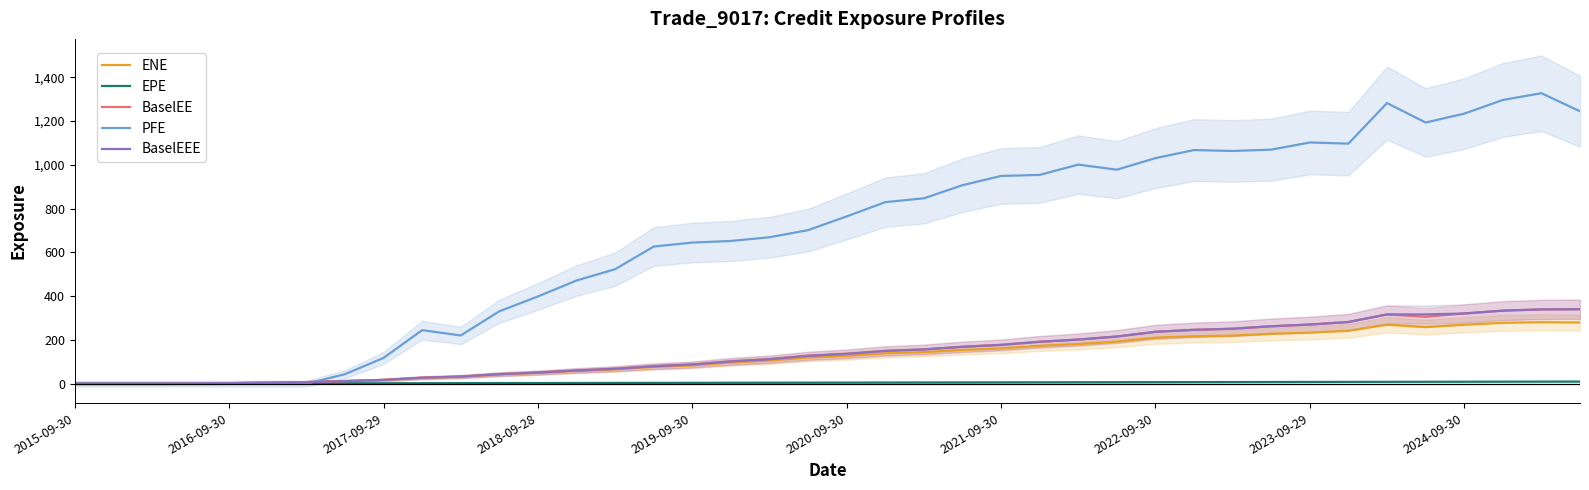

True or false: ENE and BaselEEE intersect in this chart.

False